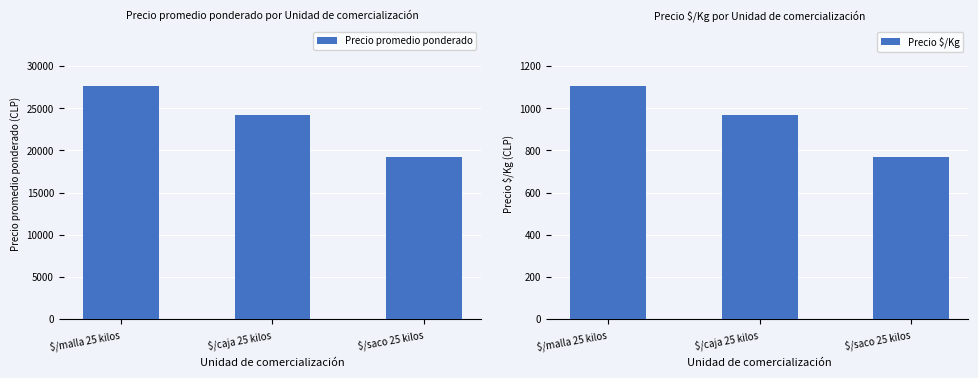

Is it true that Precio promedio ponderado equals 24150 at $/caja 25 kilos?

True